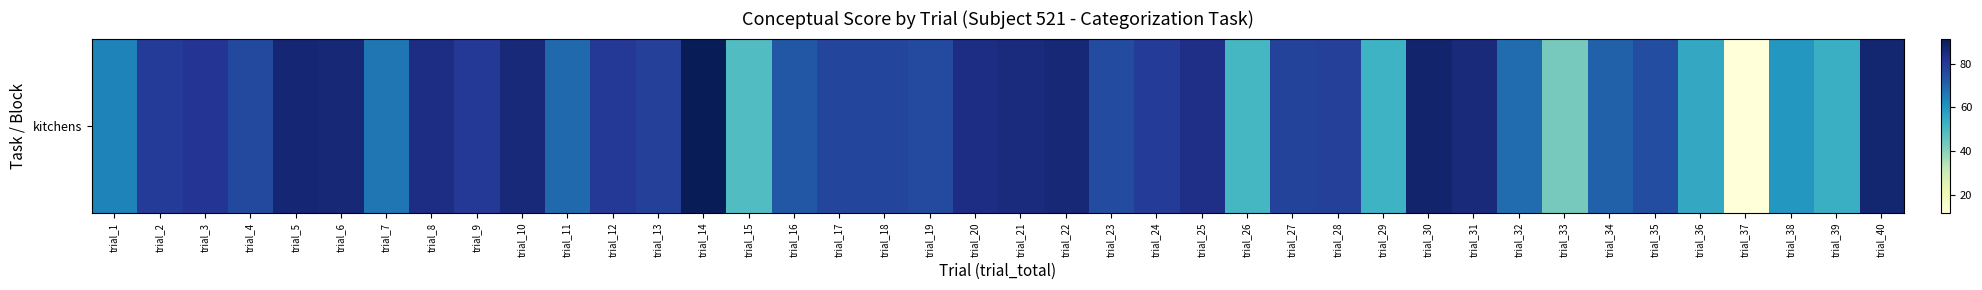

What is the difference between the second highest and second lowest values?

44.6